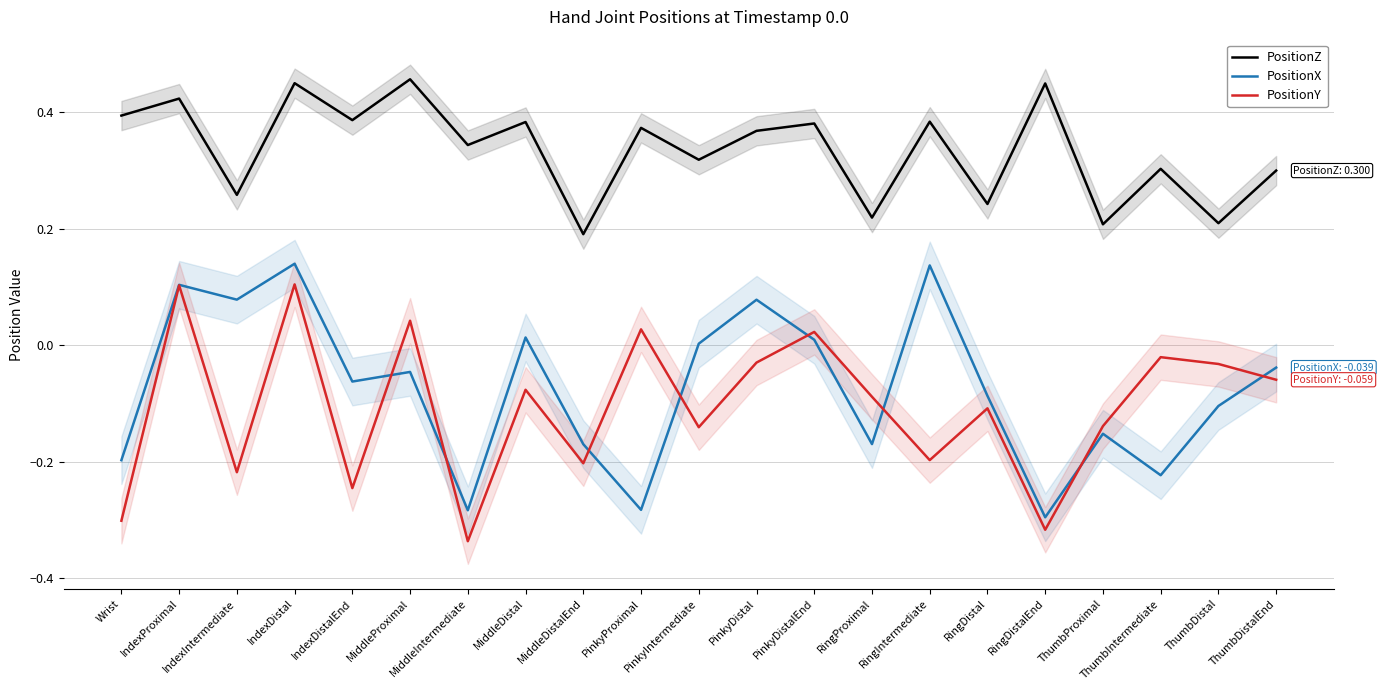

At how many categories does at least one series exceed 0?

21